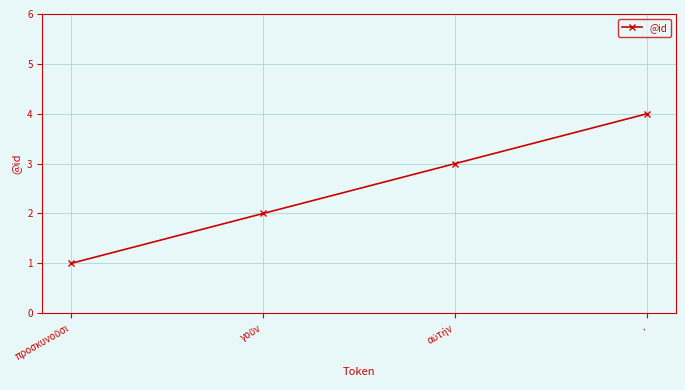

What is the value of the 2nd point from the left?

2